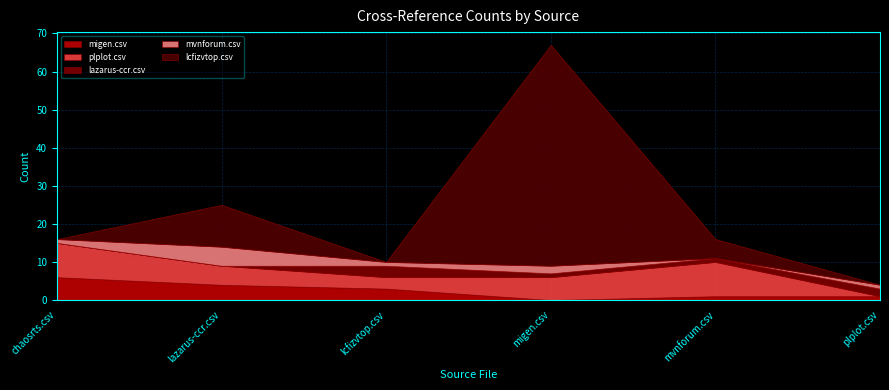

Which category has the lowest value in the migen.csv series?

migen.csv